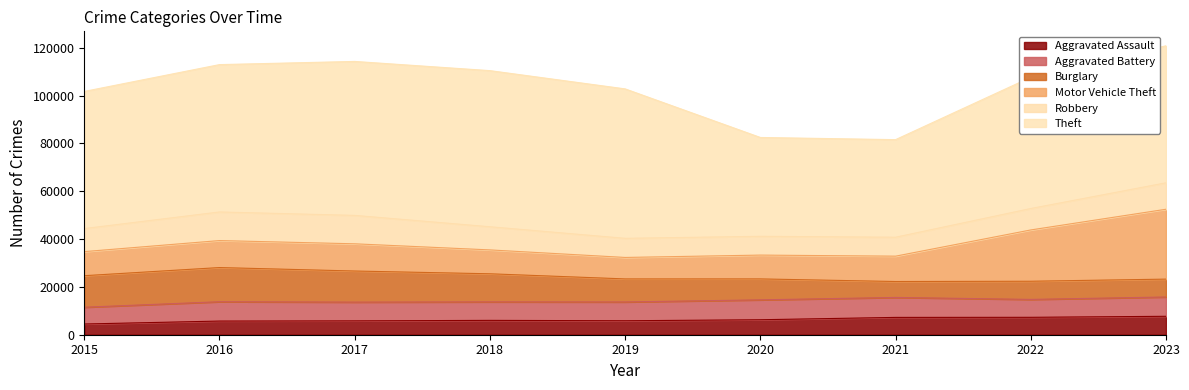

True or false: Motor Vehicle Theft and Aggravated Battery intersect in this chart.

False